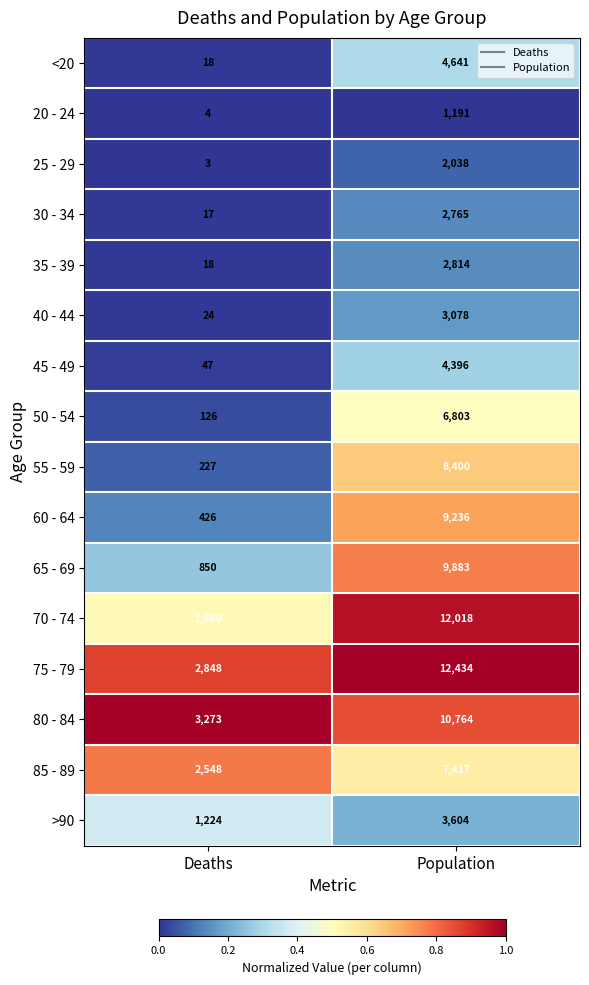

List the series in order of their peak value, highest first.

75 - 79, 70 - 74, 80 - 84, 65 - 69, 60 - 64, 55 - 59, 85 - 89, 50 - 54, <20, 45 - 49, >90, 40 - 44, 35 - 39, 30 - 34, 25 - 29, 20 - 24